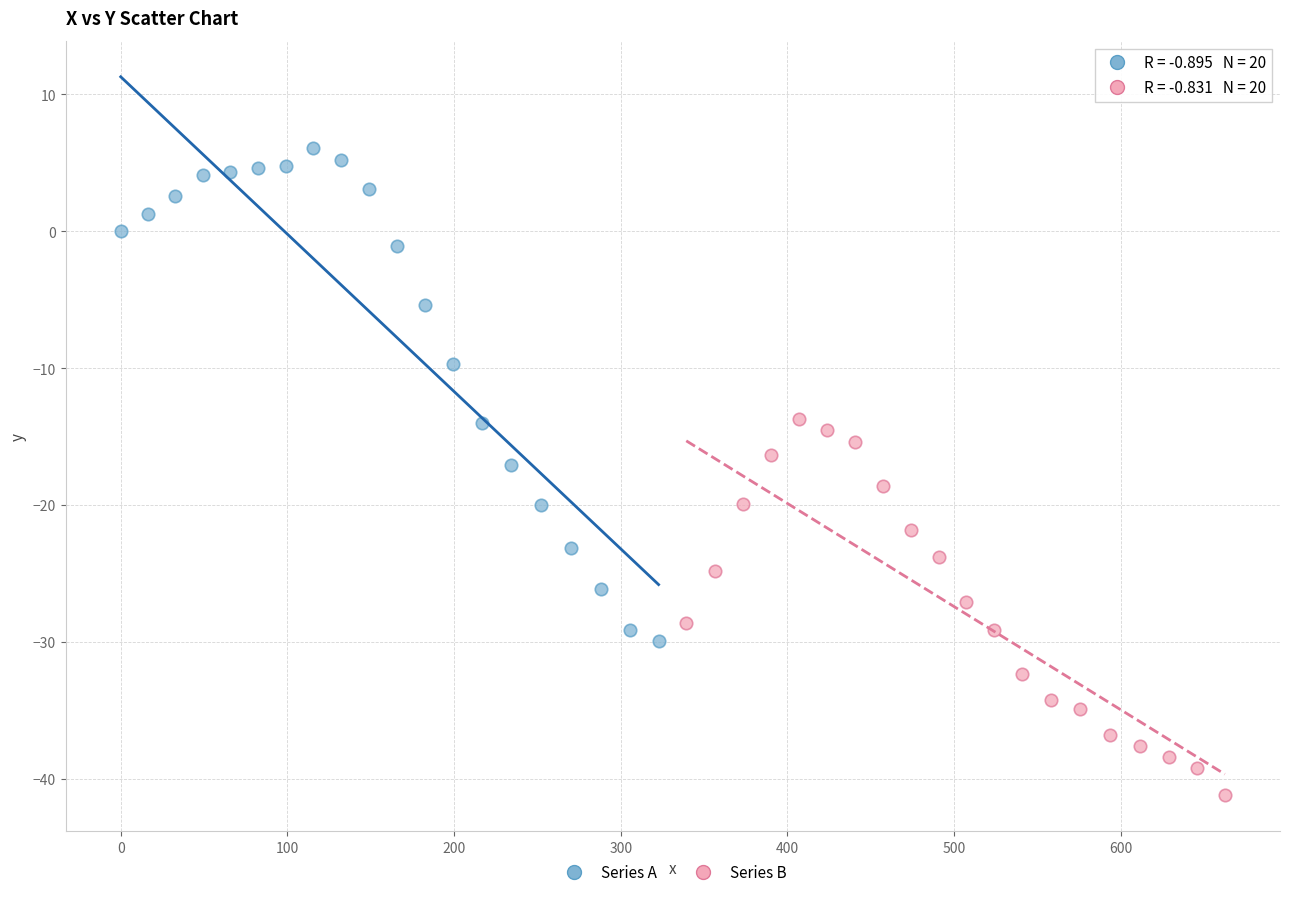

What are all the series names shown in the legend?

Series A, Series B